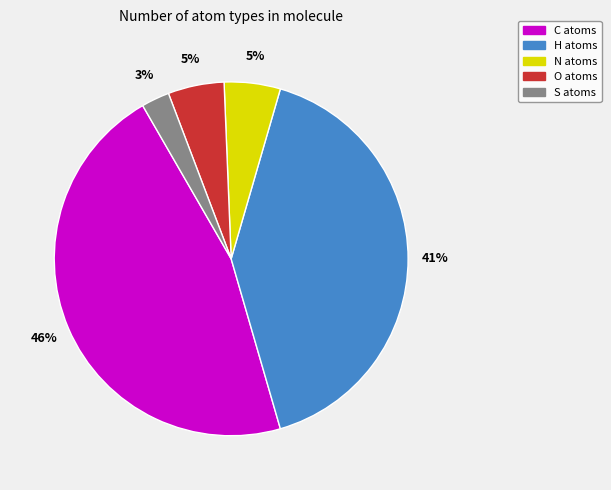

To the nearest percent, what is the difference between the S and H slice percentages?

38%